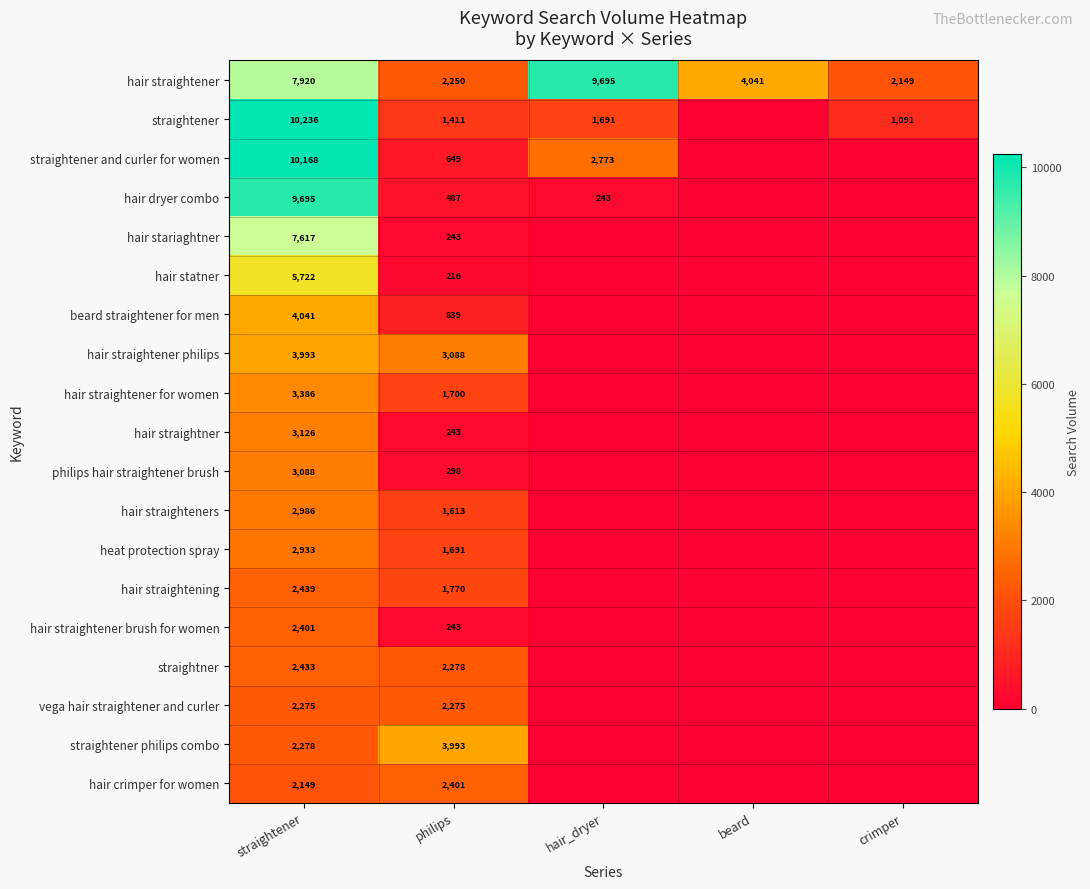

Which label corresponds to the largest value in the chart?

straightener